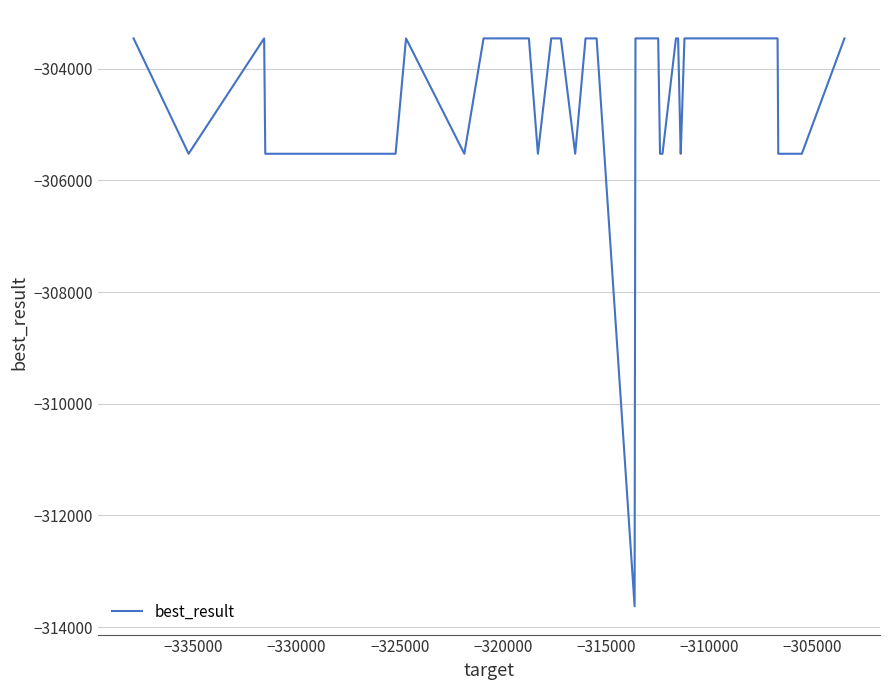

What is the minimum value shown in the chart?

-313625